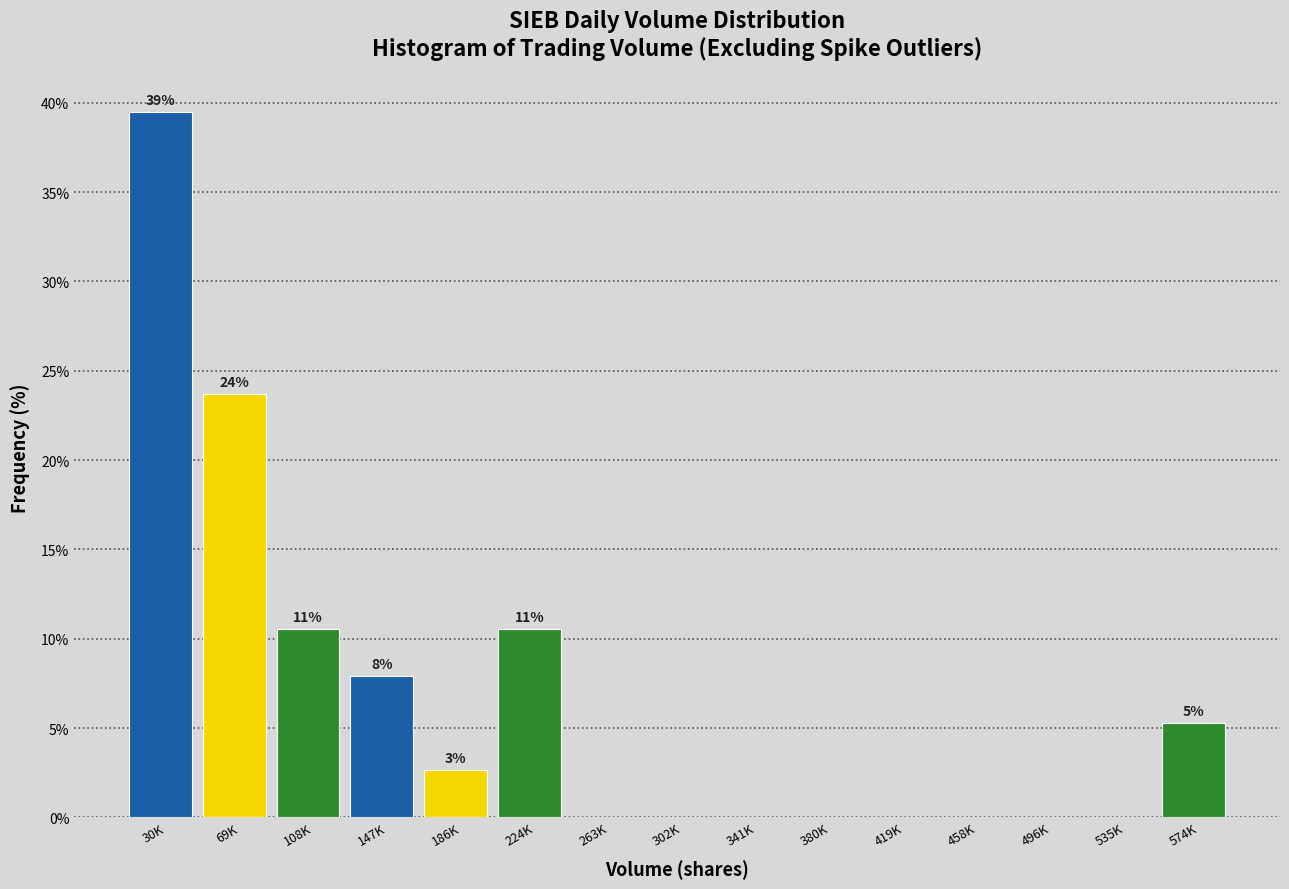

Reading right to left, what are all the values shown in this chart?

574K=5.3	535K=0.0	496K=0.0	458K=0.0	419K=0.0	380K=0.0	341K=0.0	302K=0.0	263K=0.0	224K=10.5	186K=2.6	147K=7.9	108K=10.5	69K=23.7	30K=39.5